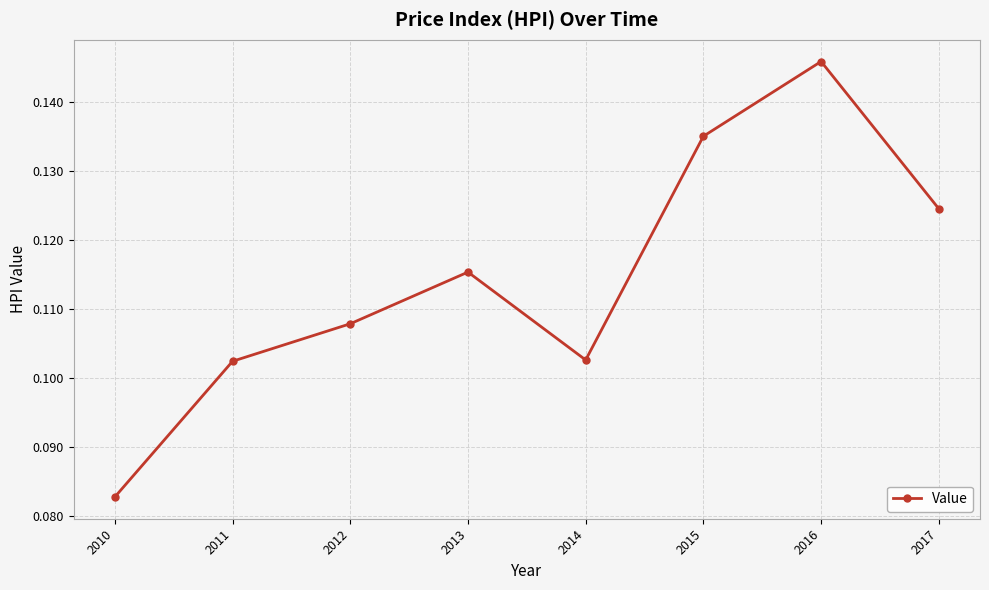

How many categories are shown in the chart?

8